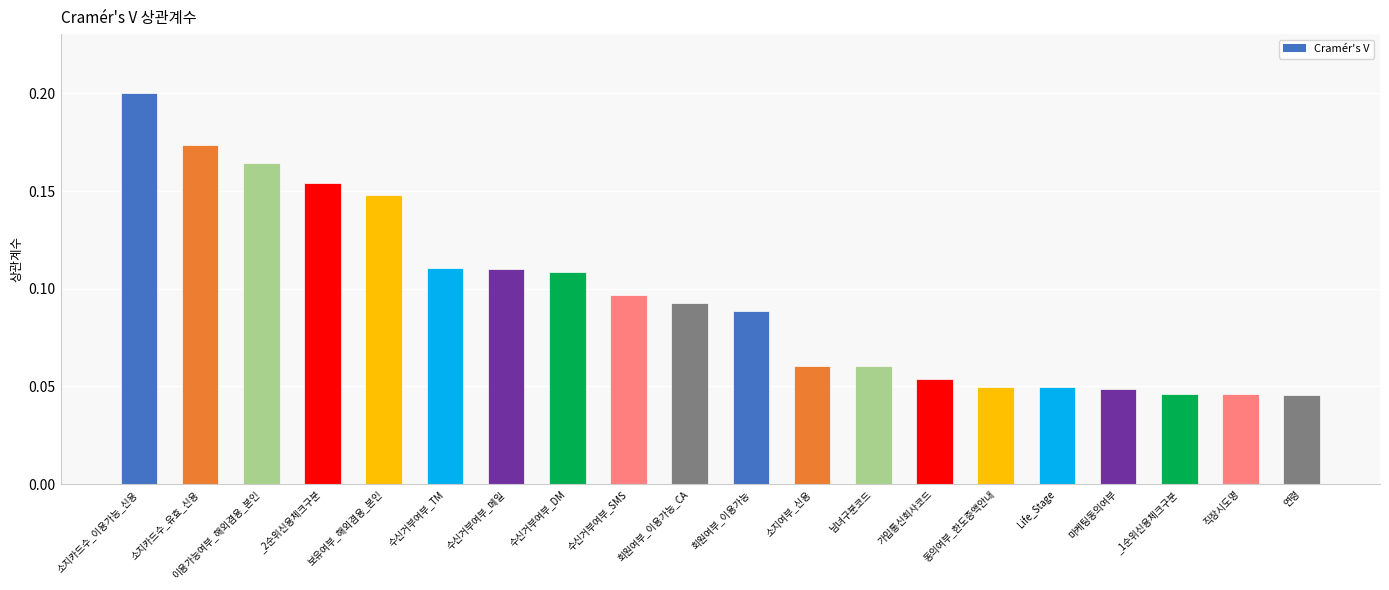

What is the change in value from 소지카드수_이용가능_신용 to 수신거부여부_TM?

-0.1